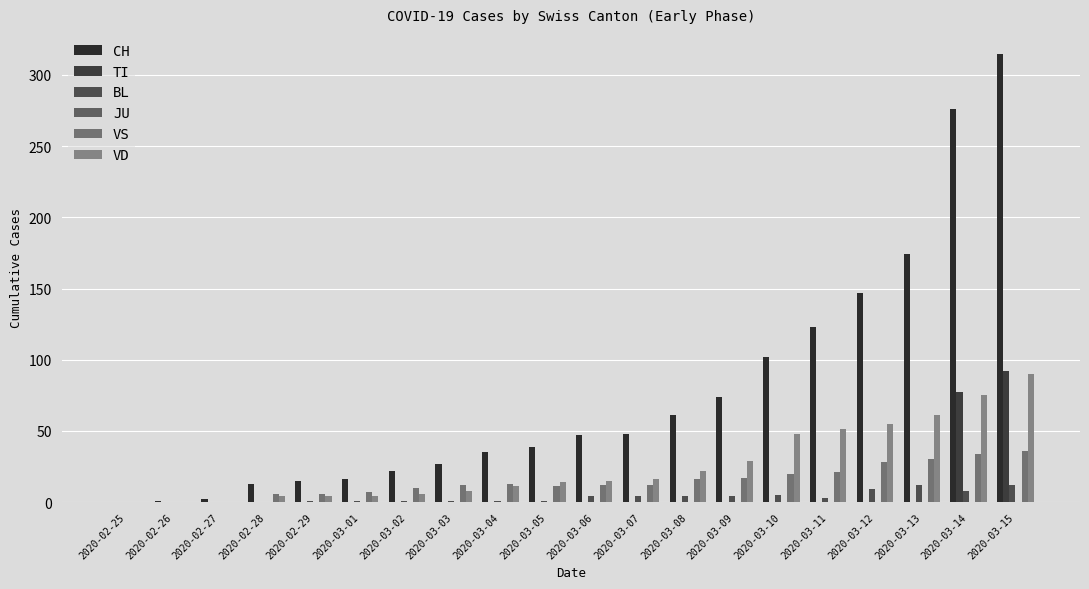

What is the average value of the VS series?

15